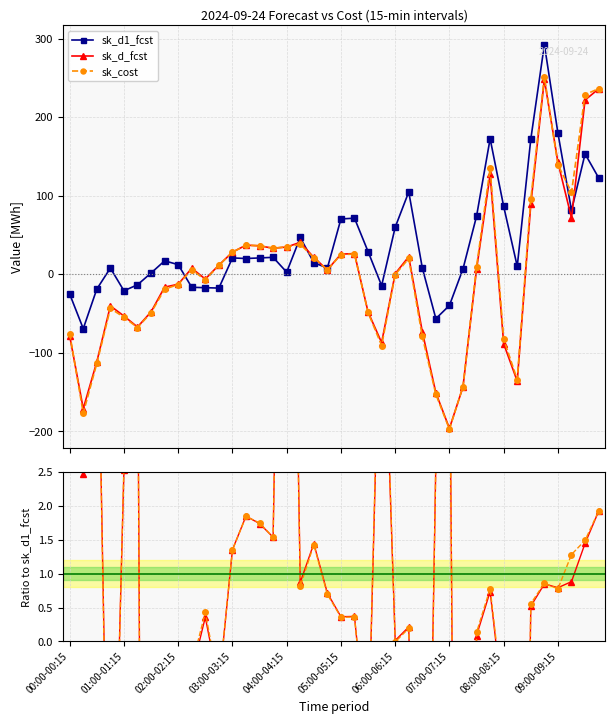

True or false: sk_d1_fcst has a value of 15.9 at 30.

False